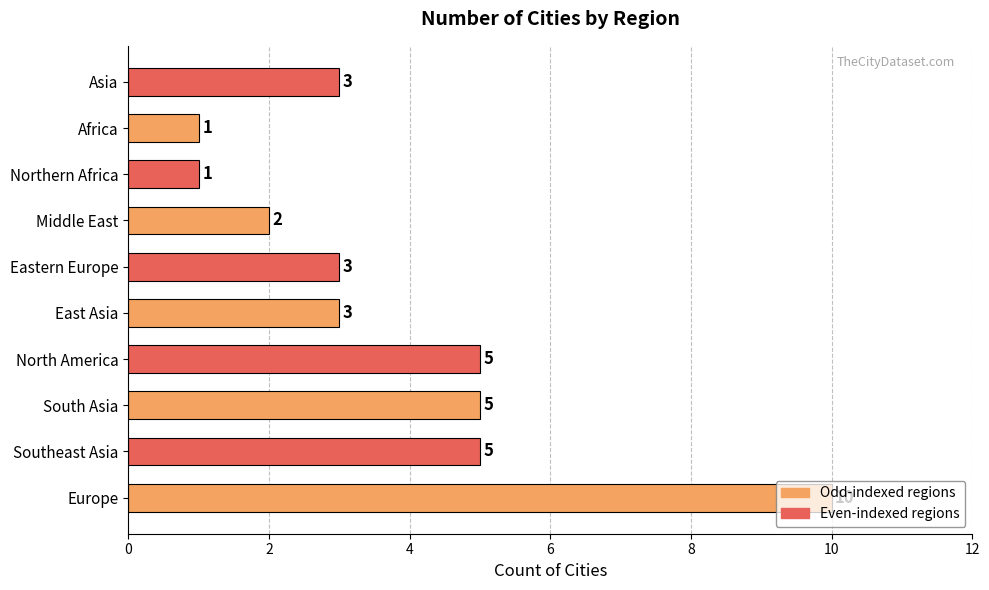

What is the difference between the maximum and minimum values?

9